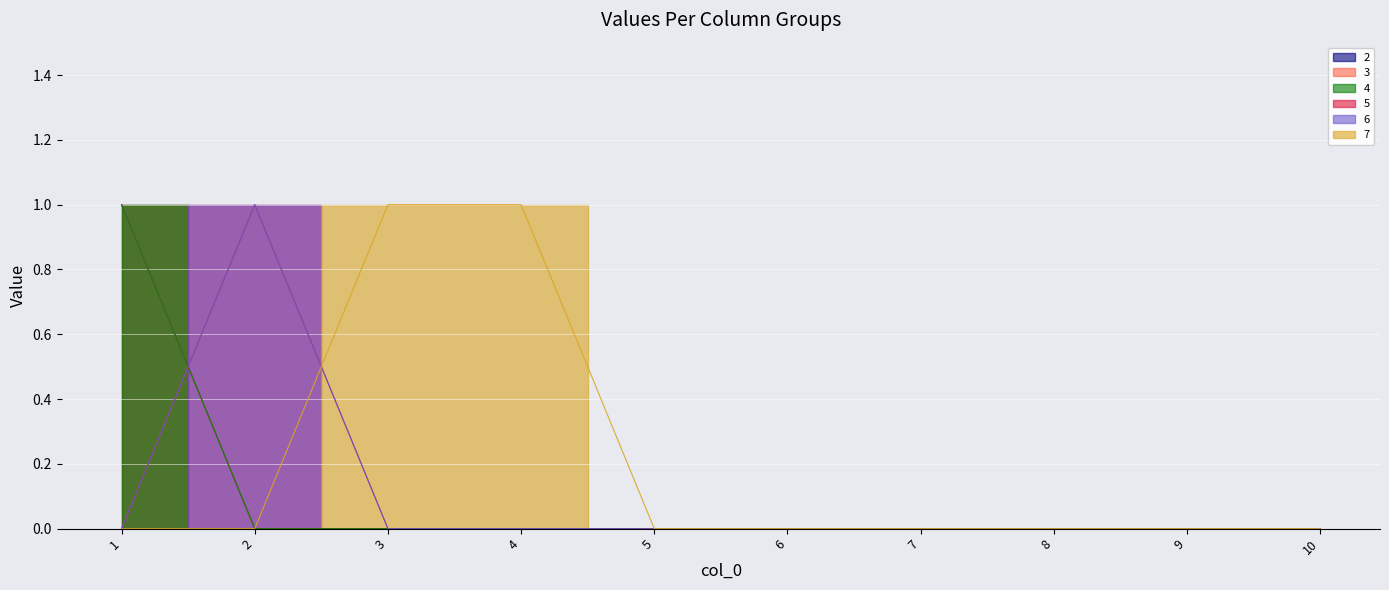

True or false: 2 has more than 2 points higher than both neighbors.

False